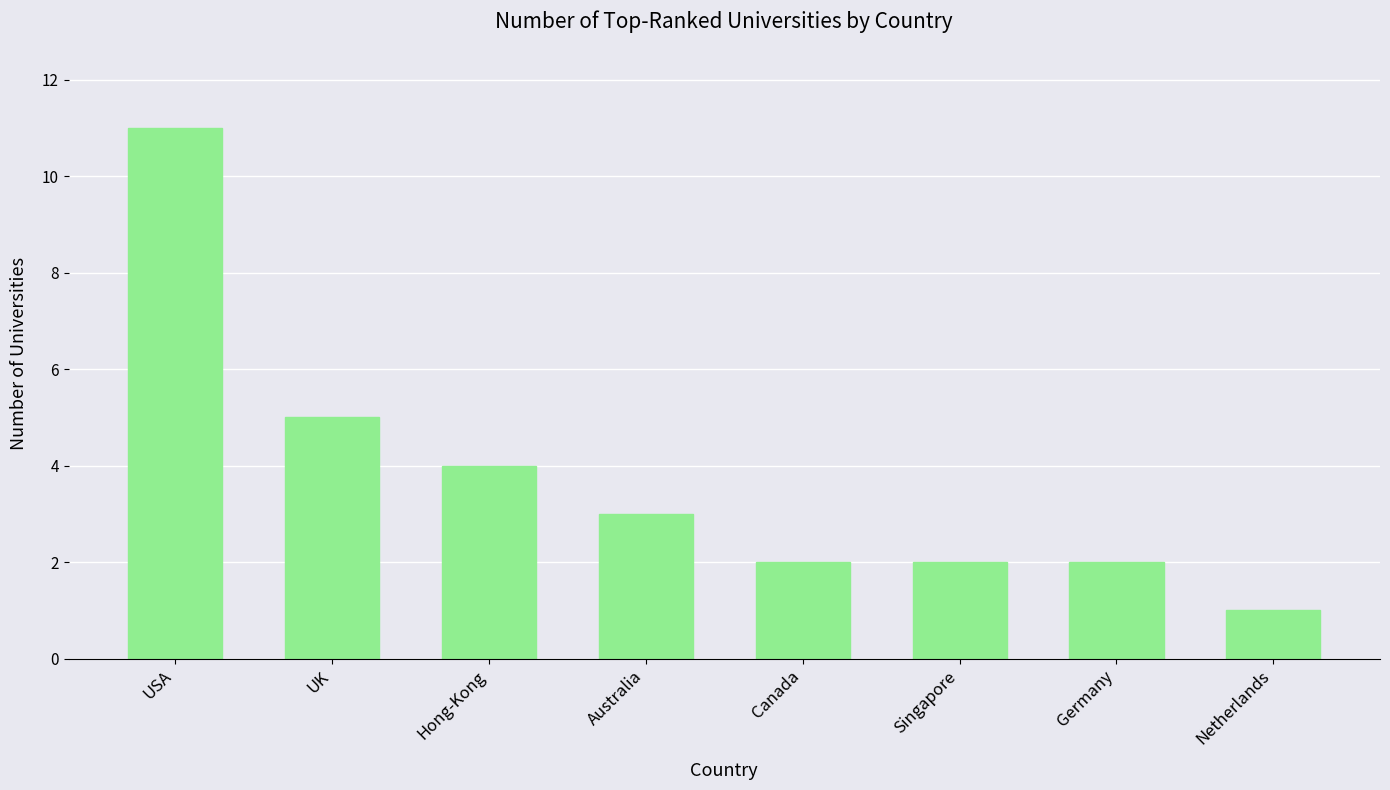

Reading right to left, list all the values displayed in this chart.

Netherlands=1	Germany=2	Singapore=2	Canada=2	Australia=3	Hong-Kong=4	UK=5	USA=11